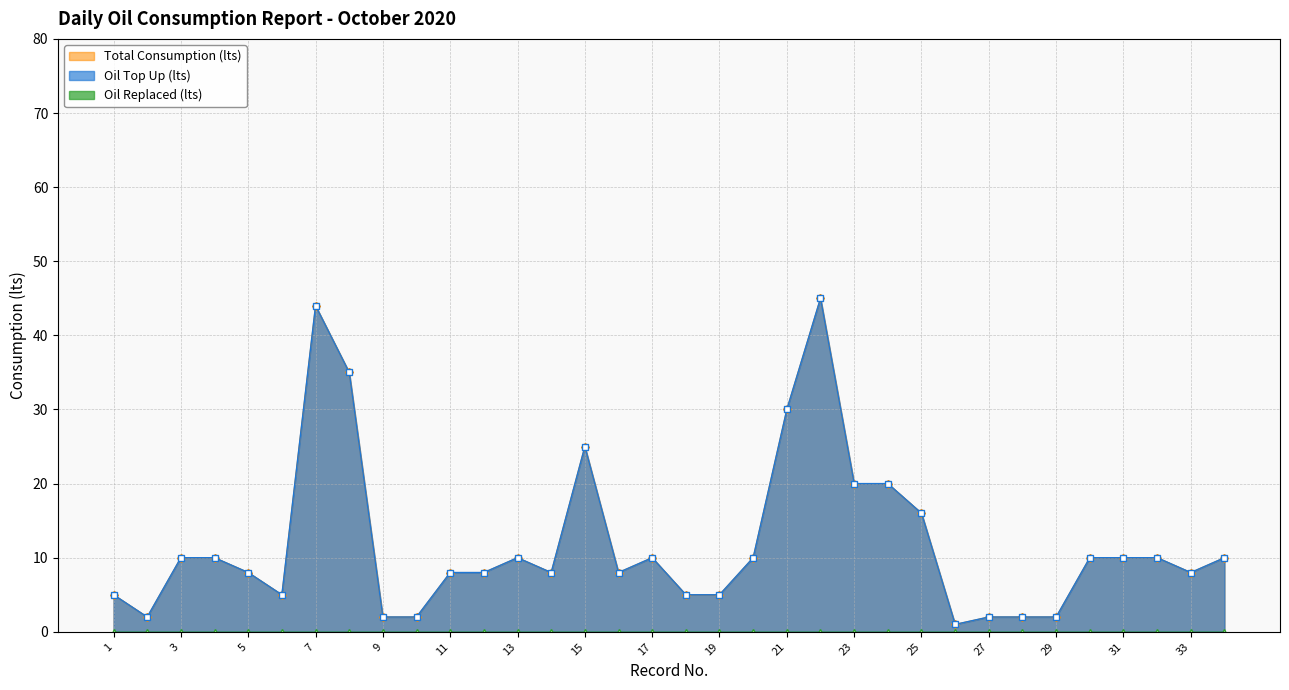

Which series has the largest total across all categories?

Total Consumption (lts)